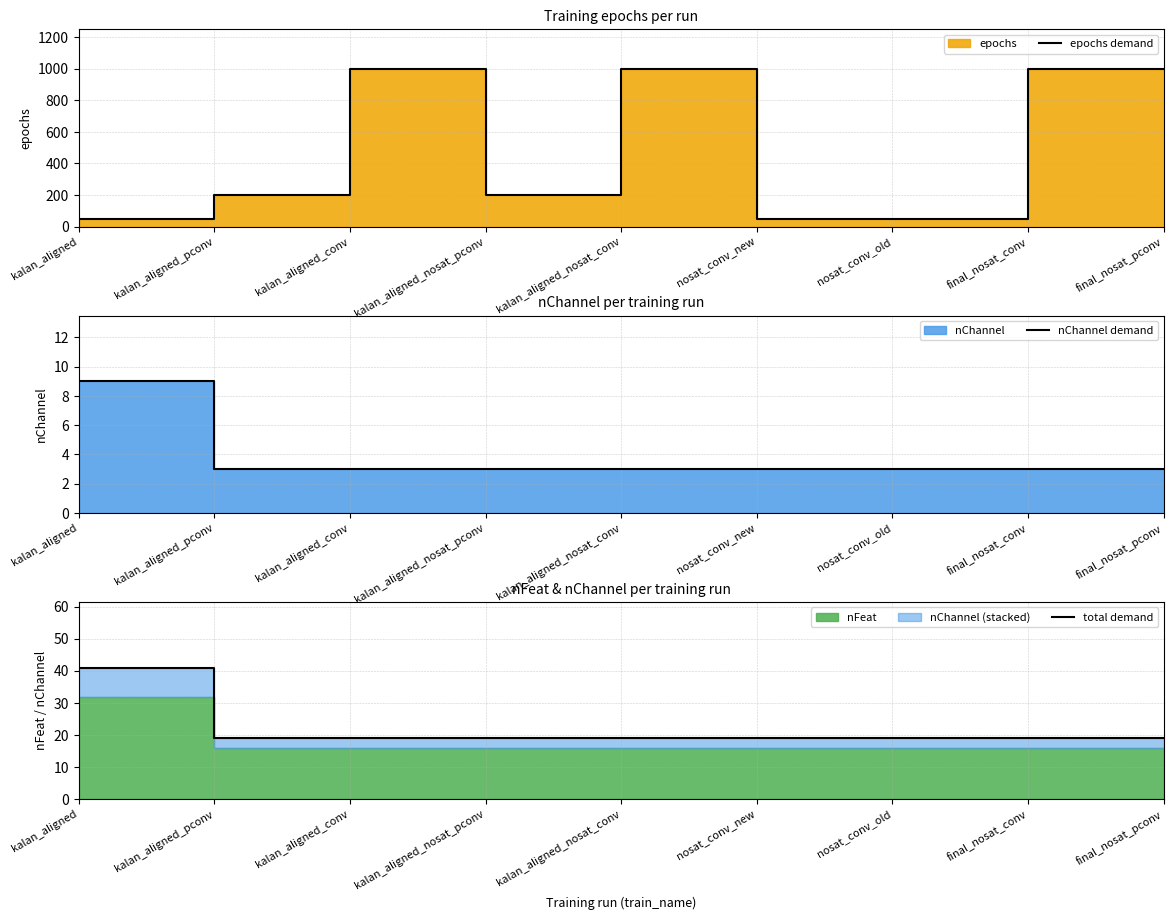

What is the label of the 7th point from the right?

kalan_aligned_conv